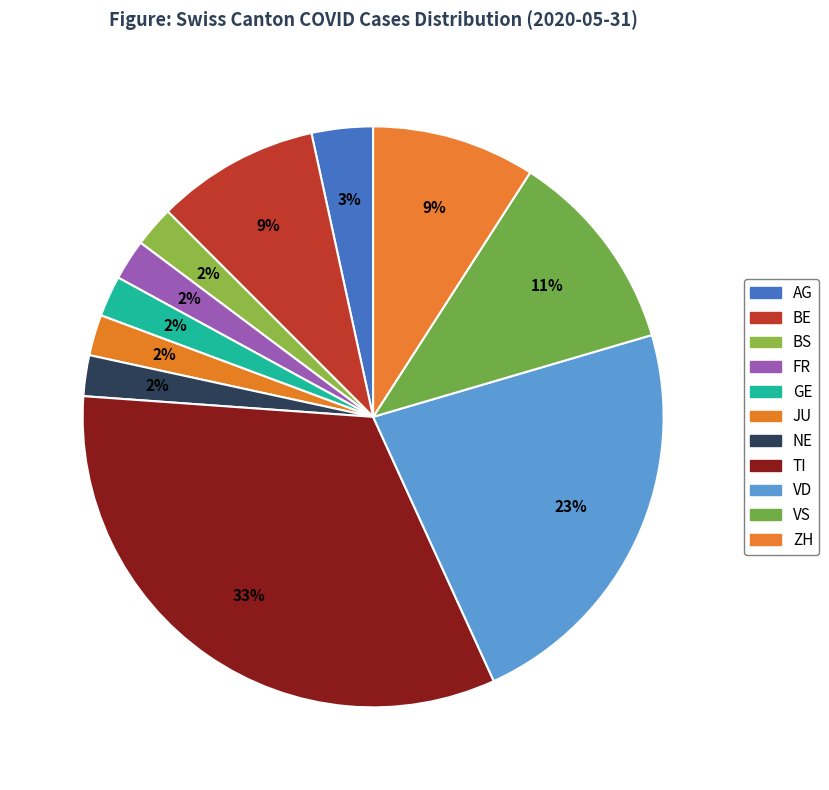

Count the number of slices in the pie.

11